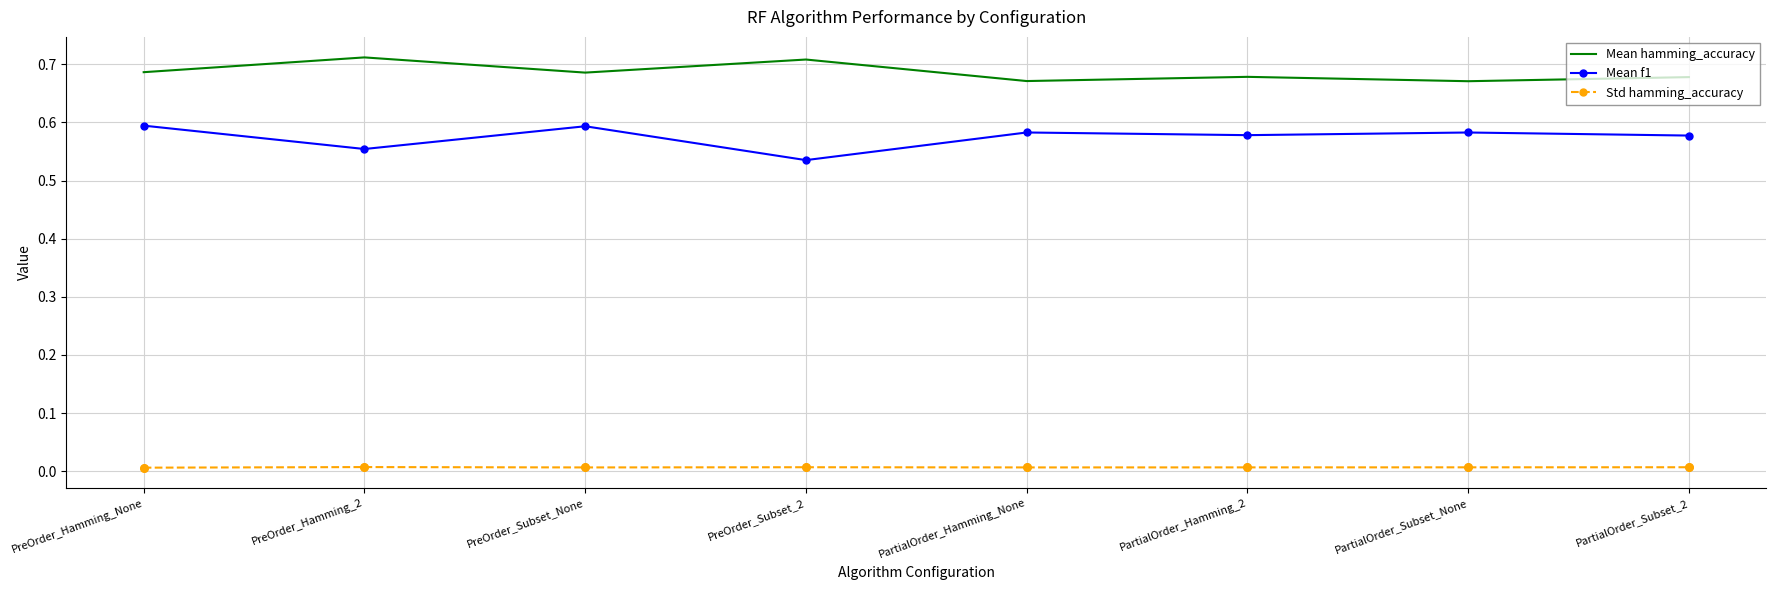

At how many categories does at least one series exceed 0?

8